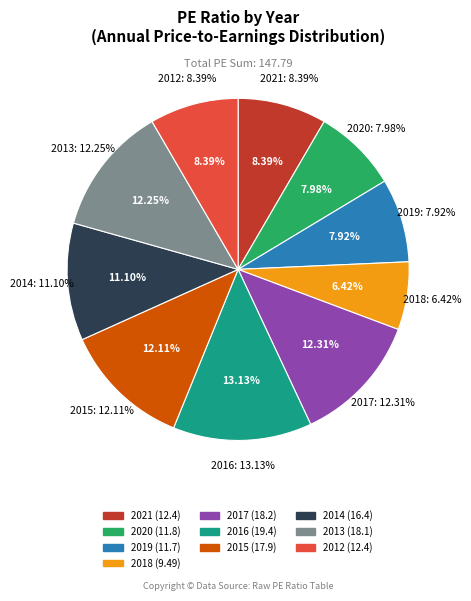

To the nearest percent, what is the difference between the 2019 and 2016 slice percentages?

5%